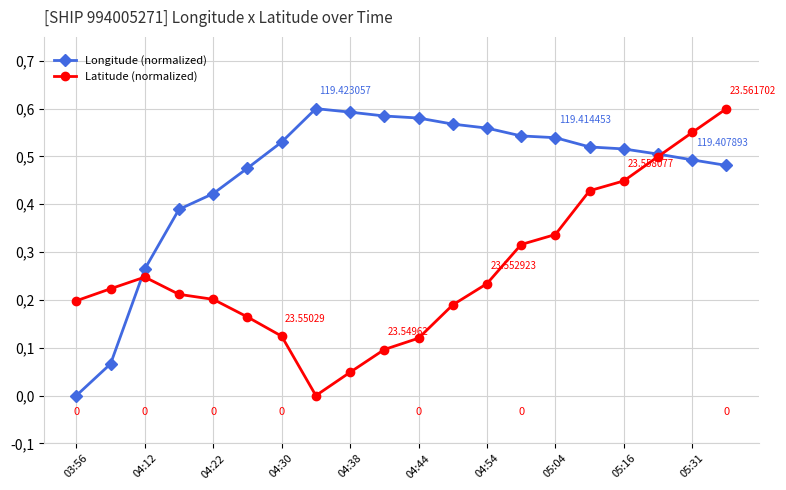

Does the chart have visible grid lines?

Yes